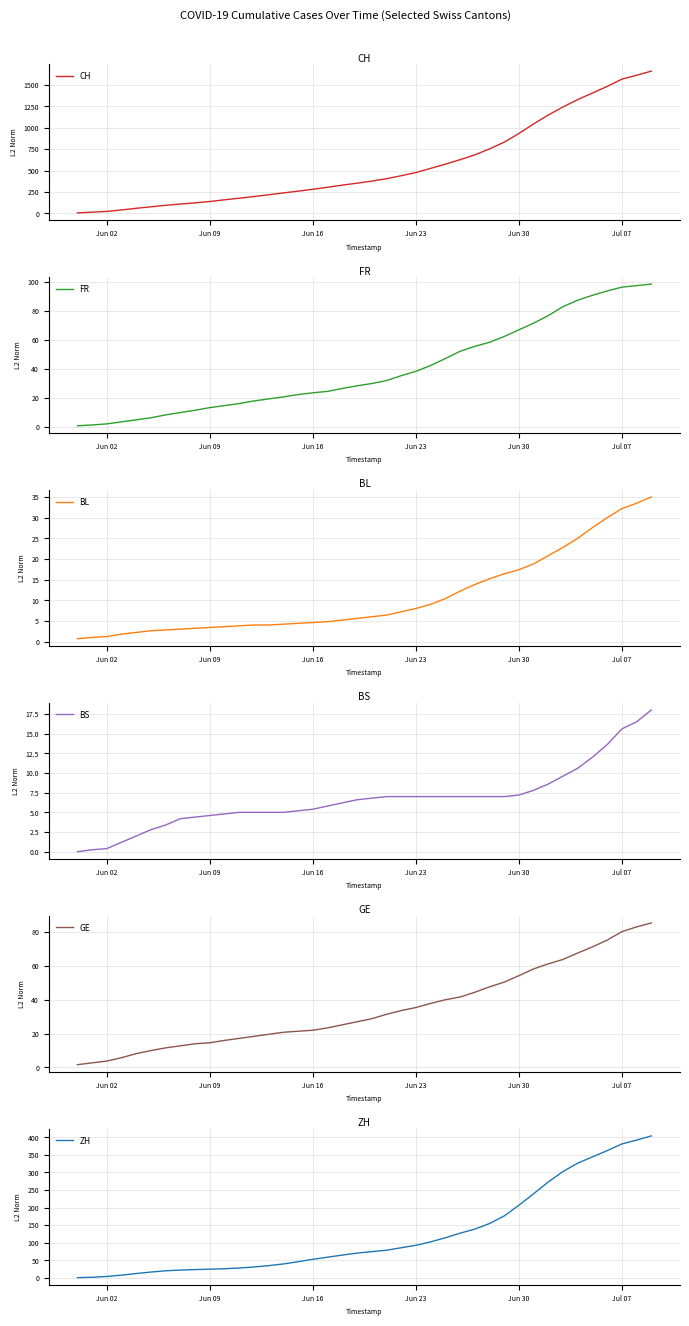

True or false: BS and ZH cross at least once.

False